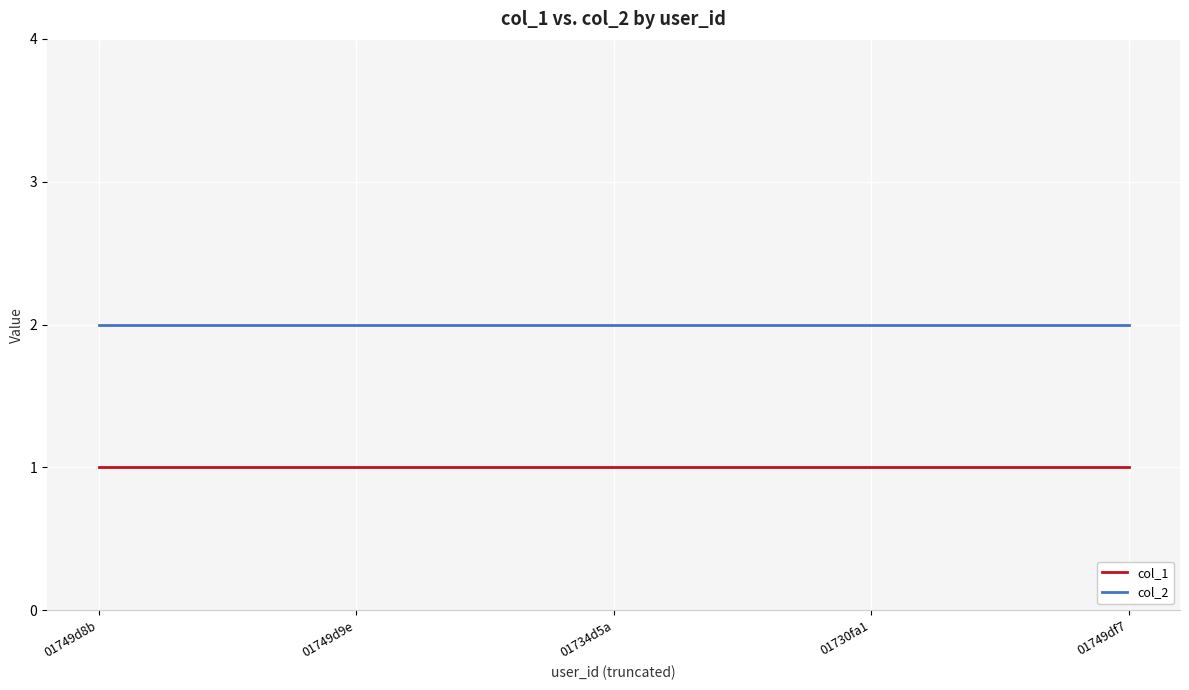

How many lines are shown in the chart?

2